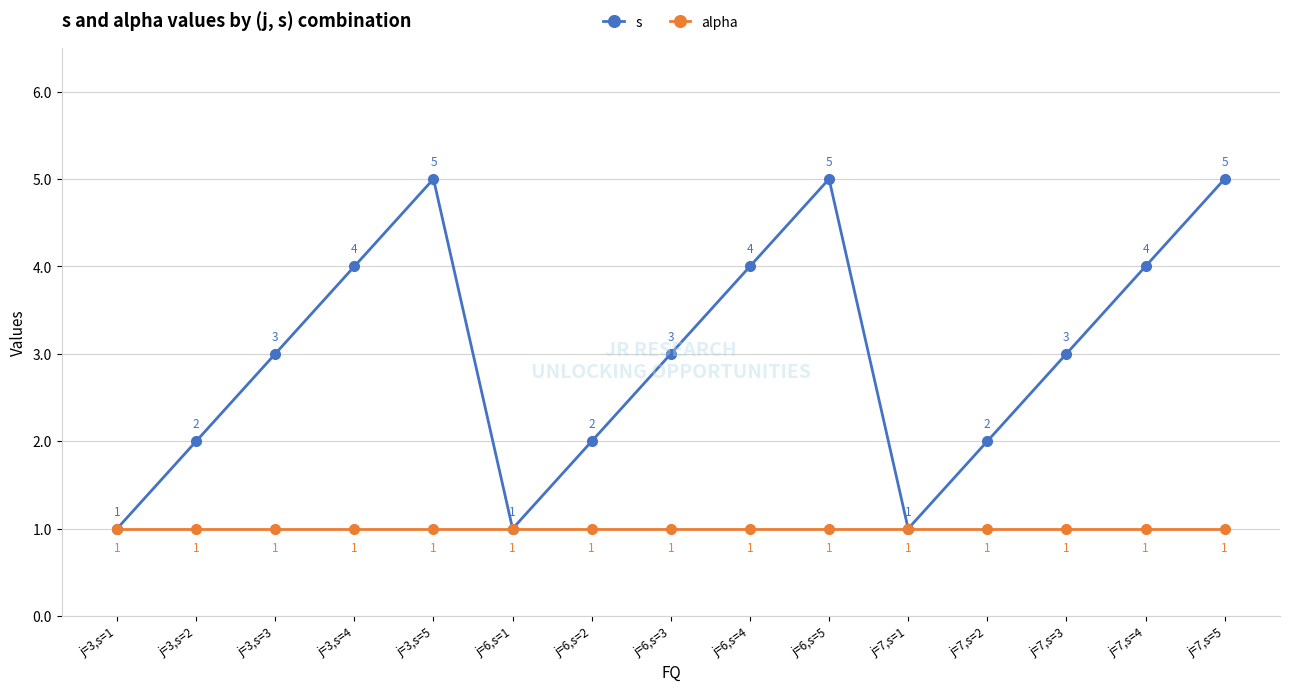

The s series shows 4 at j=3,s=4. True or false?

True